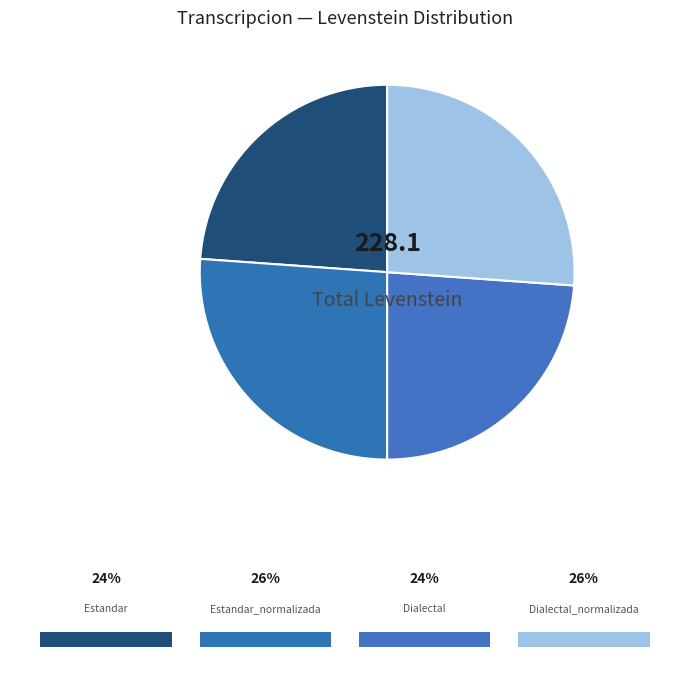

Is it true that Estandar_normalizada is 26% of the pie?

True